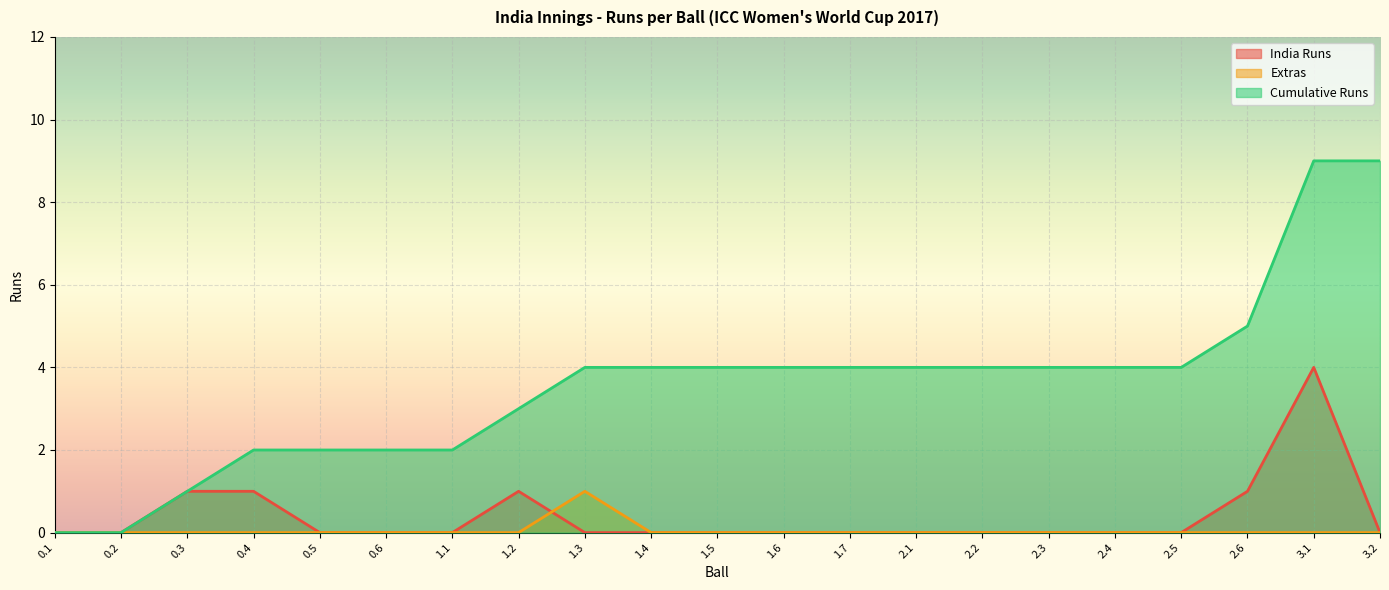

What position from the right is 0.2?

20